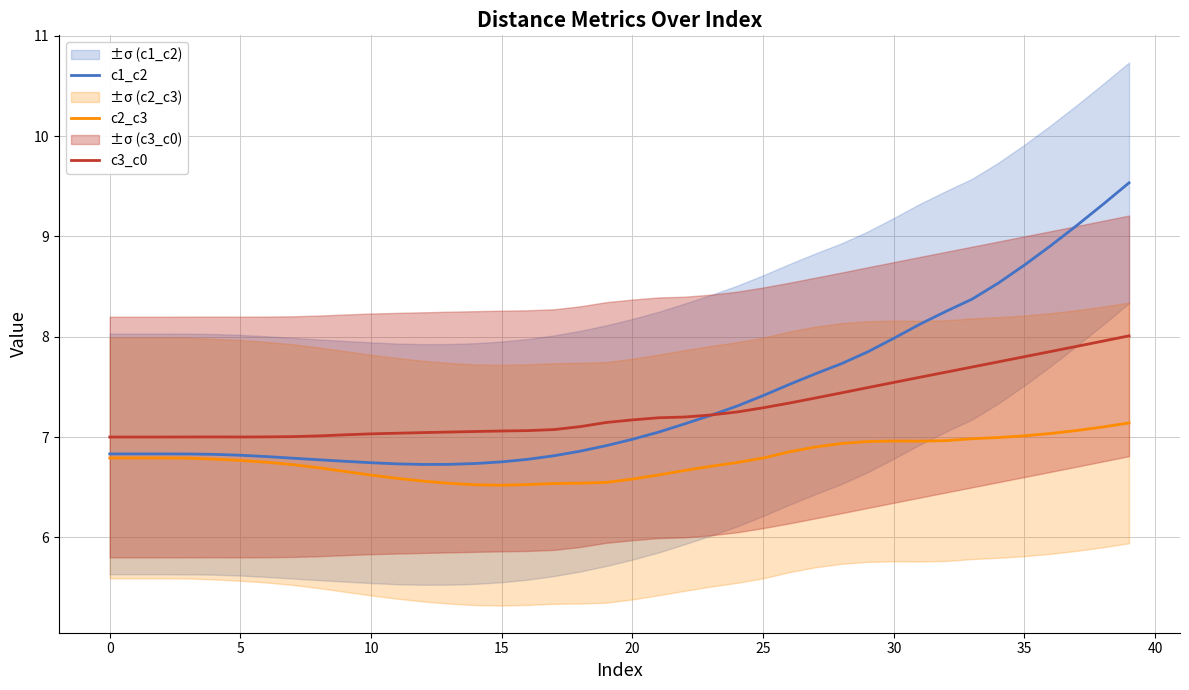

How many intersections are there between c1_c2 and c3_c0?

1